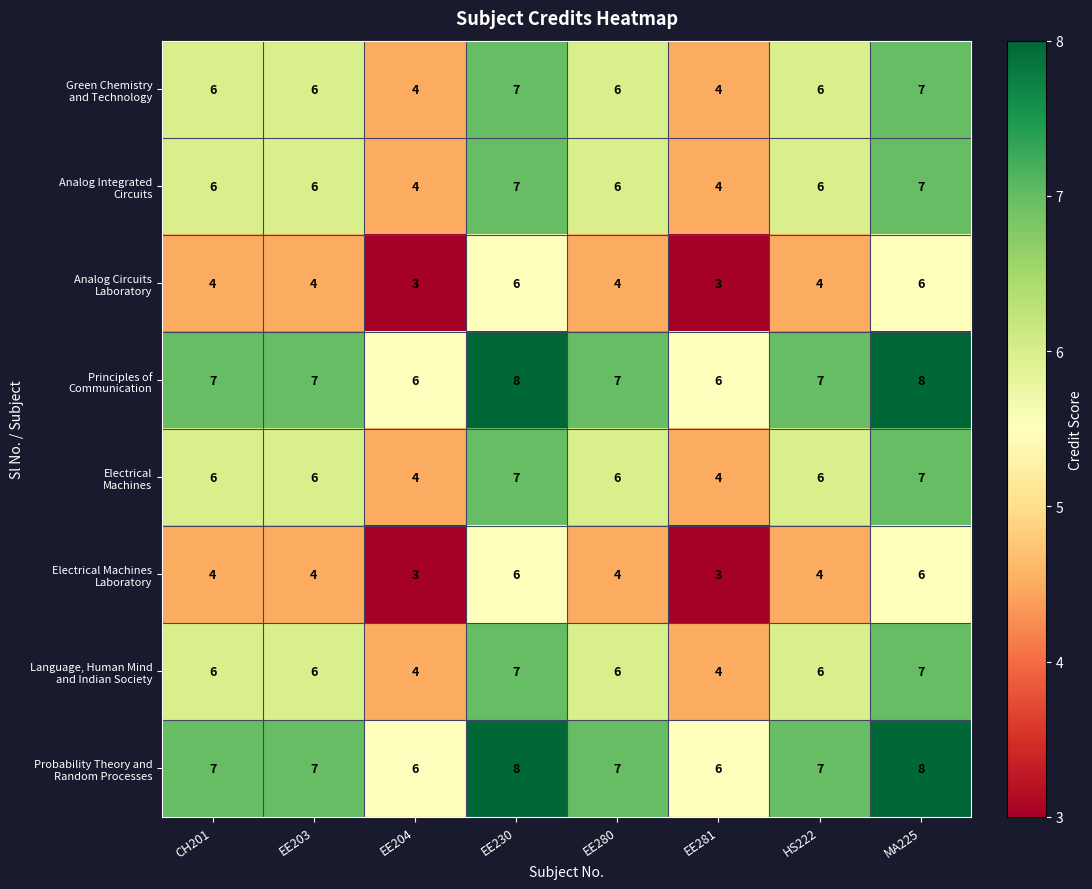

What is the maximum value shown in the chart?

8